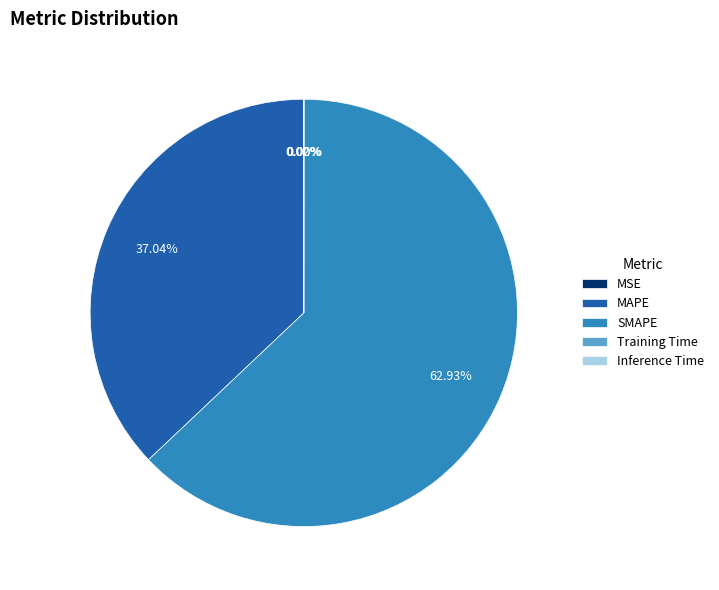

Does any single category account for the majority?

Yes